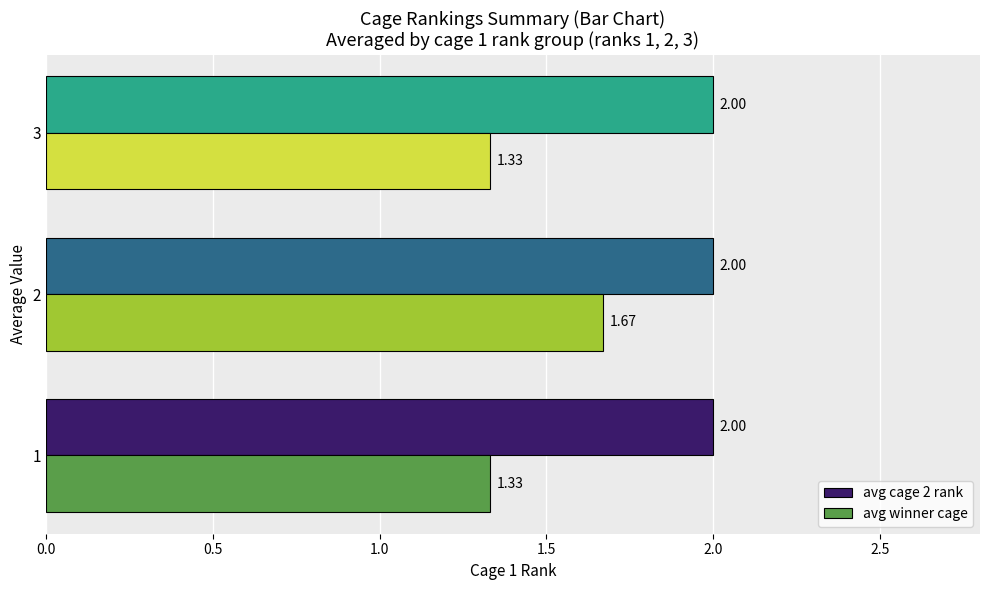

What is the total value across all series at 3?

3.3